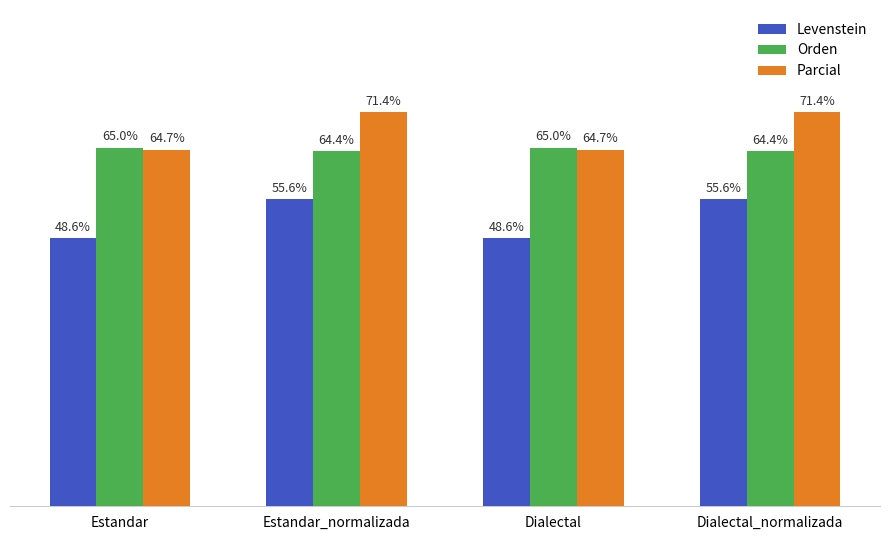

Which series changed the most between Estandar and Dialectal_normalizada?

Levenstein